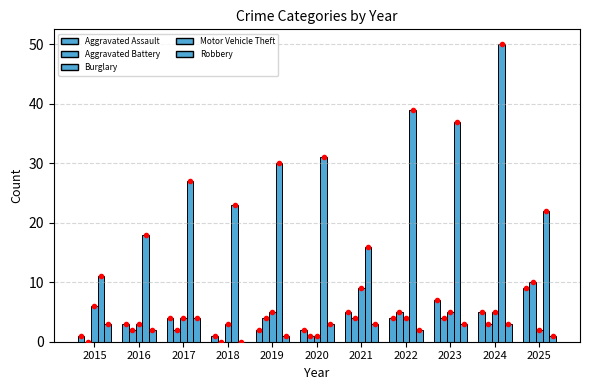

What is the difference between the maximum and minimum values in the Aggravated Assault series?

8